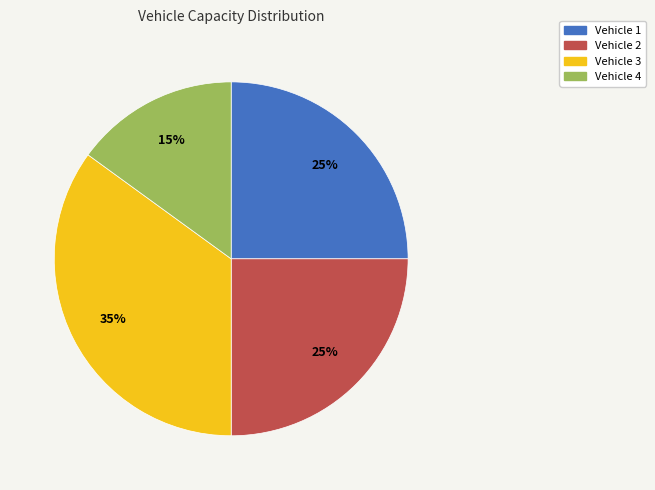

To the nearest percent, what percentage of the pie is Vehicle 2?

25%